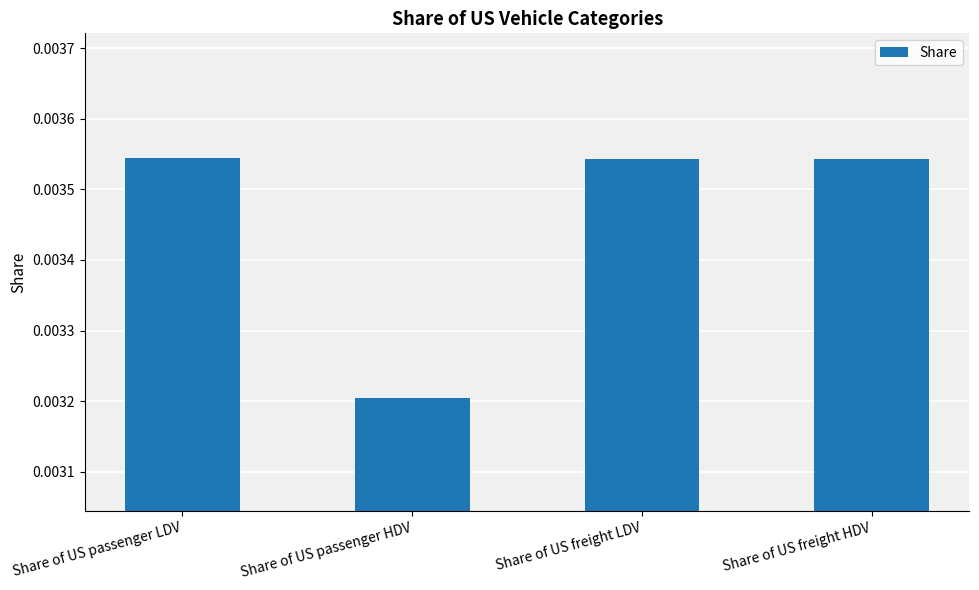

What position from the right is Share of US passenger LDV?

4